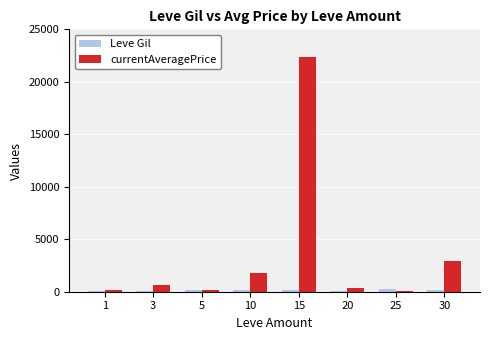

At which category is the sum across all series the highest?

15